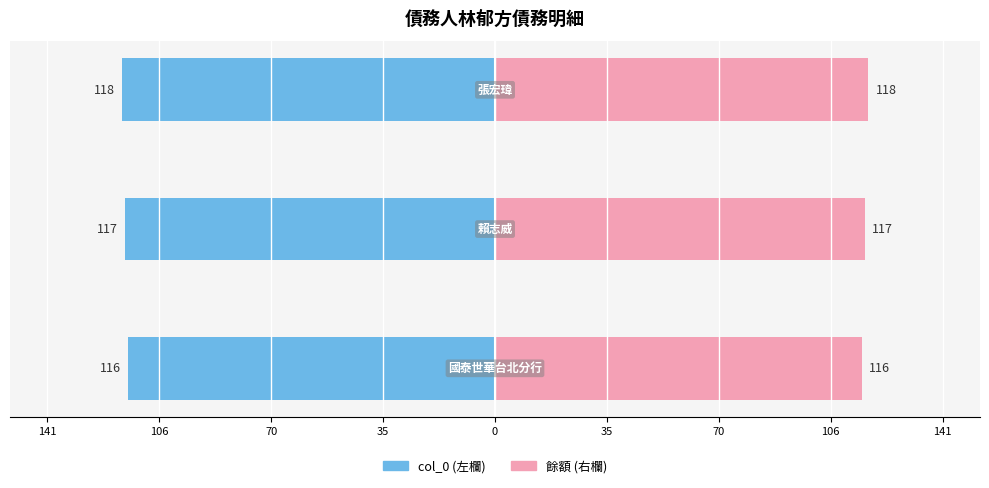

What is the average value?

117